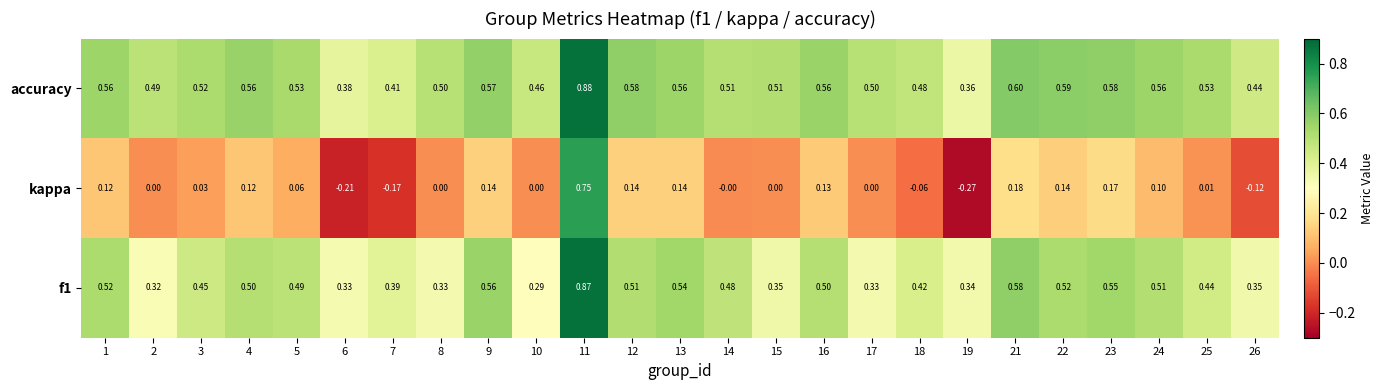

Which series has the widest spread of values?

kappa